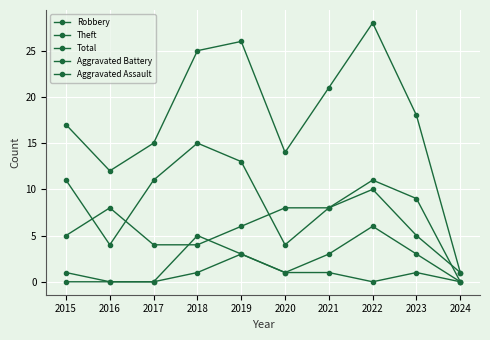

At how many categories does at least one series exceed 7?

9